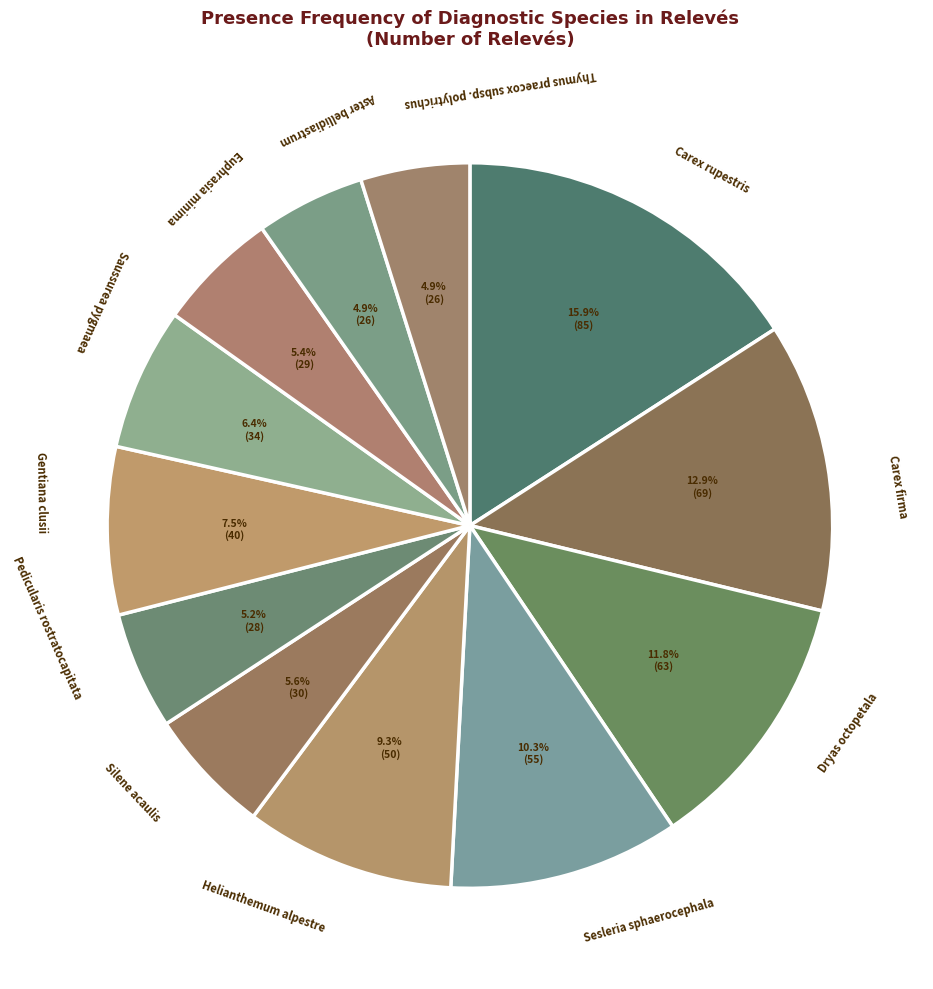

Count the number of slices in the pie.

12